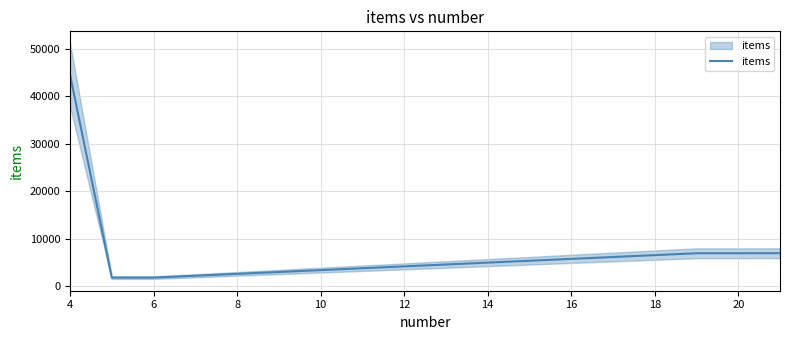

Does the chart have visible grid lines?

Yes